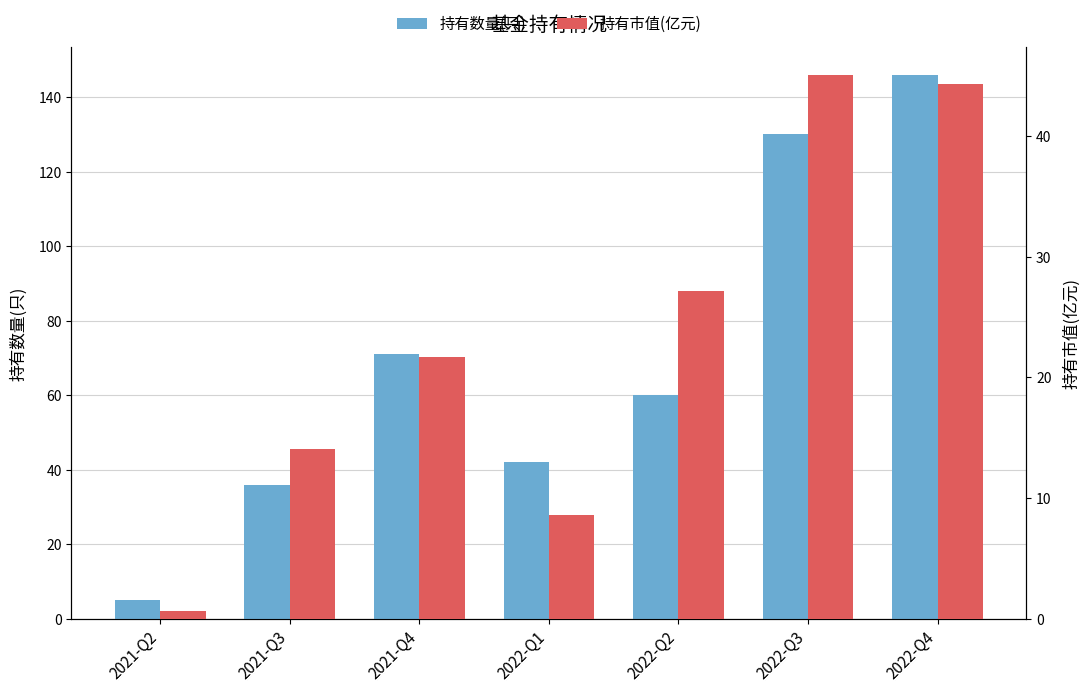

Rank the series at 2021-Q4 from lowest to highest value.

持有市值(亿元), 持有数量(只)